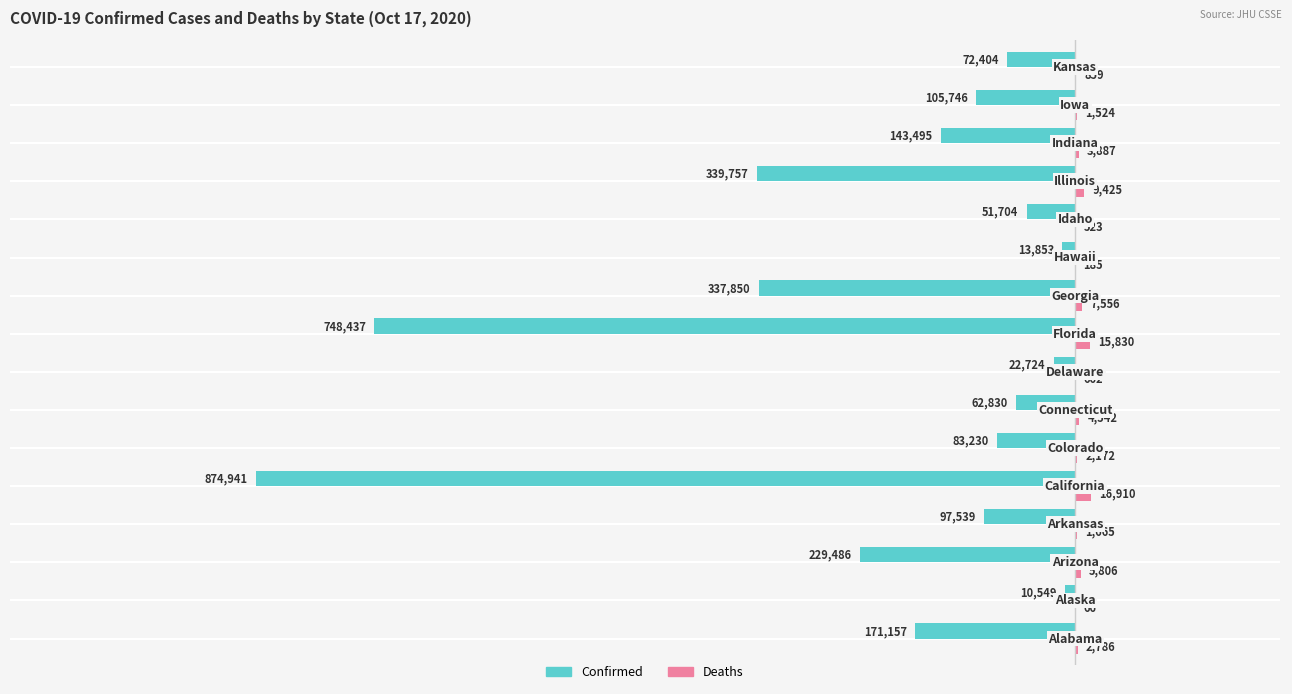

What are all the series names shown in the legend?

Confirmed, Deaths